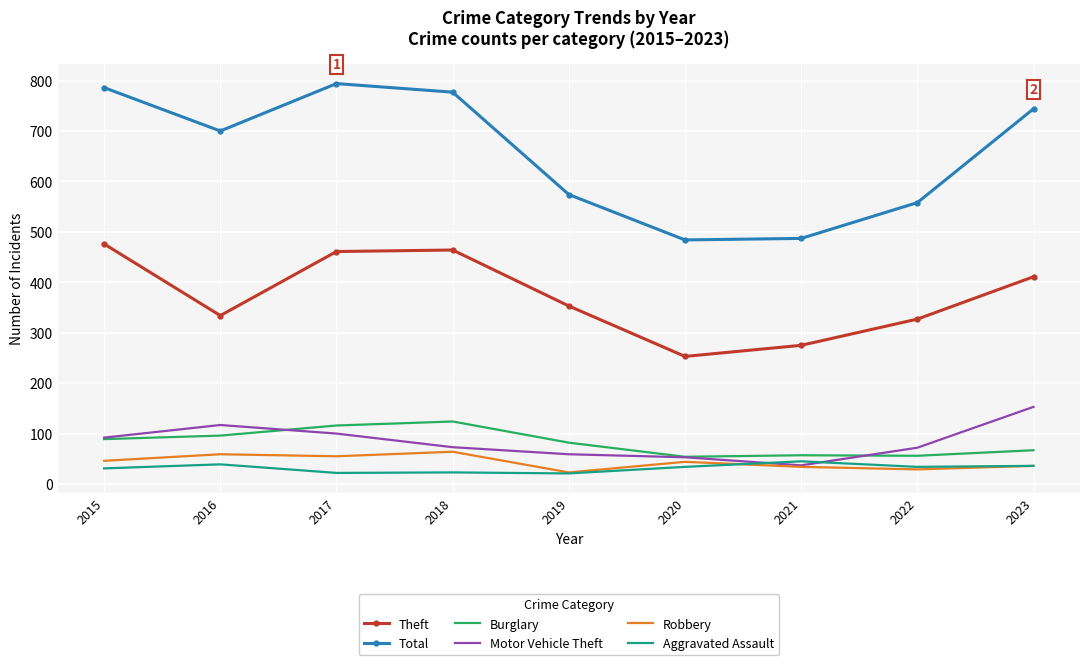

Between 2015 and 2022, which series saw the biggest shift?

Total